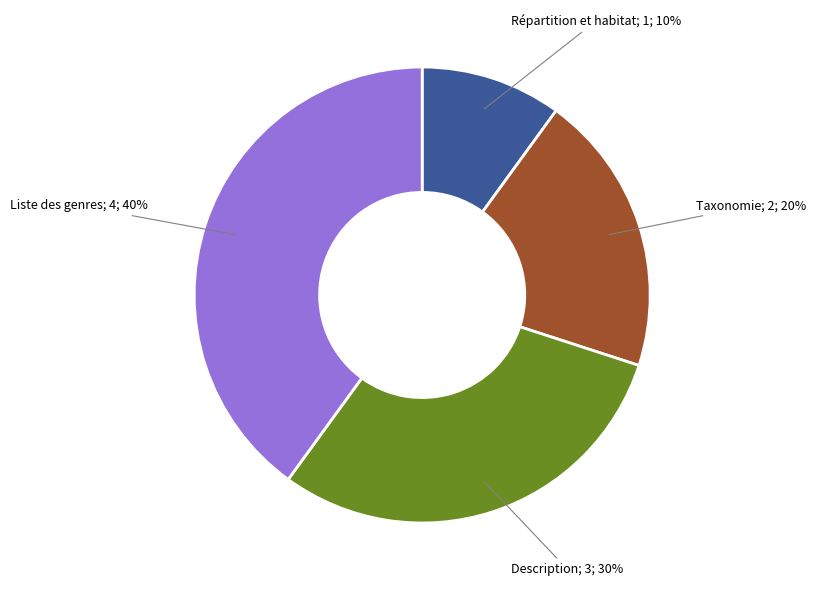

How many slices are in this pie chart?

4